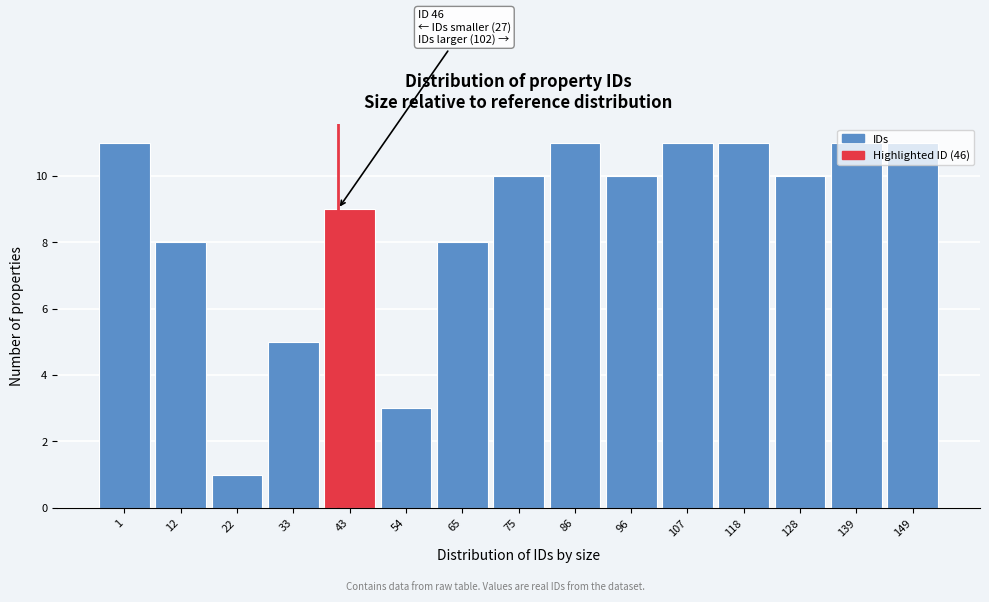

The value at 54 is 5. True or false?

False